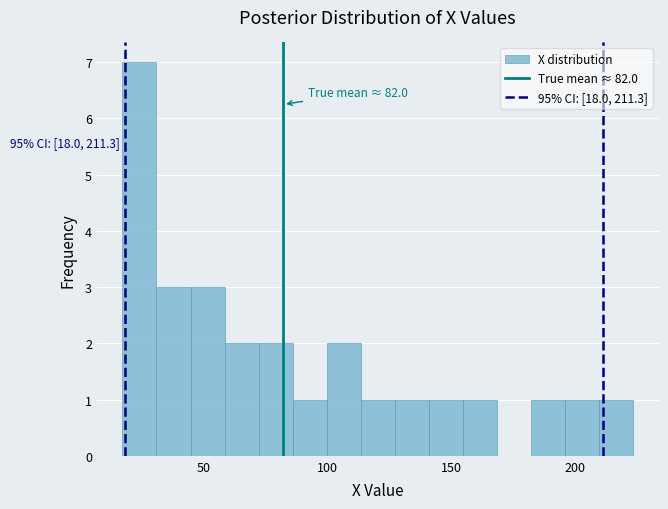

Around what value on the x-axis is the tallest bar? Give the approximate position of its centre, as read against the axis.

25